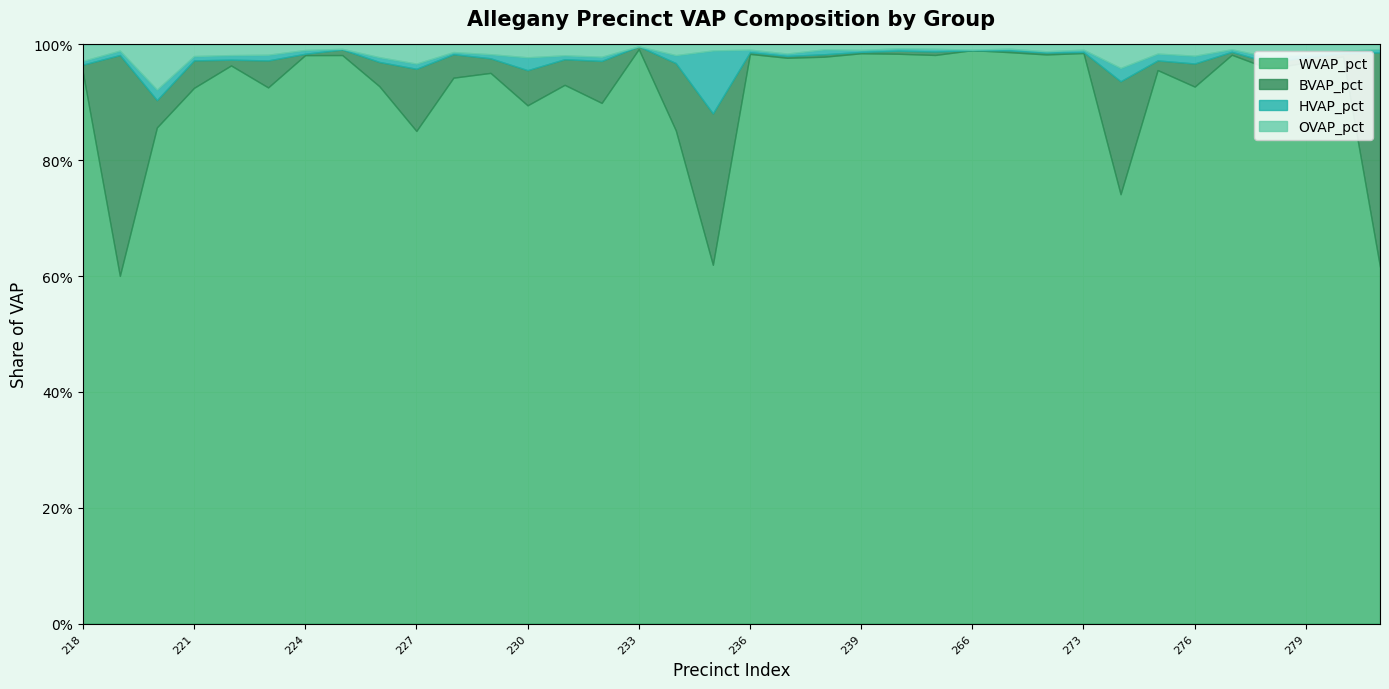

At how many categories does at least one series exceed 0?

36